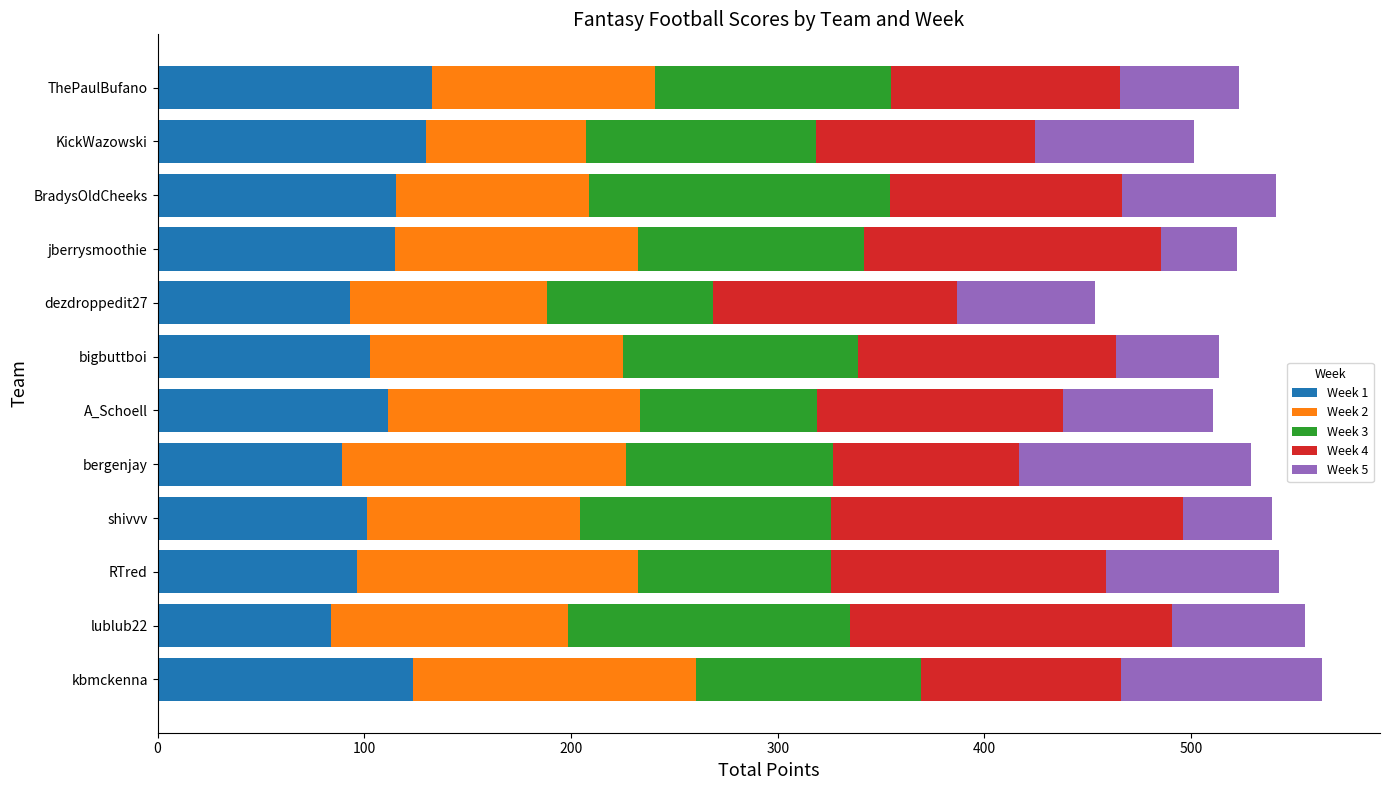

What is the total value across all series at KickWazowski?

501.2